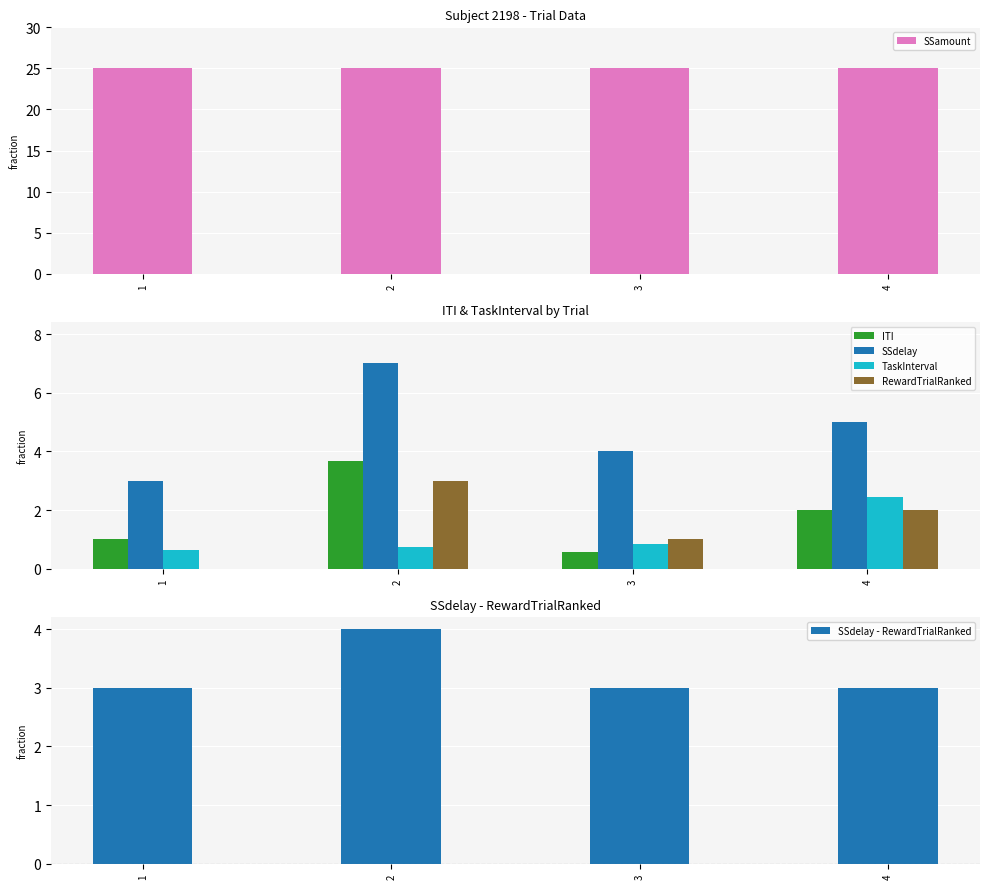

Which series has the largest total across all categories?

SSamount